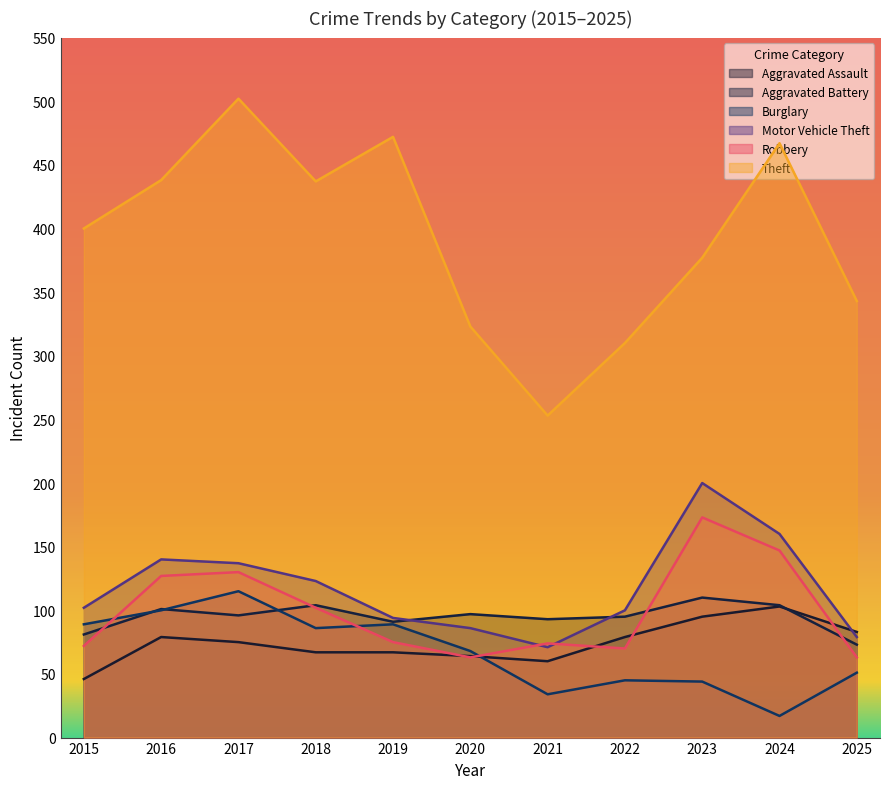

What is the approximate value of Theft at 2019, to the nearest 10?

470